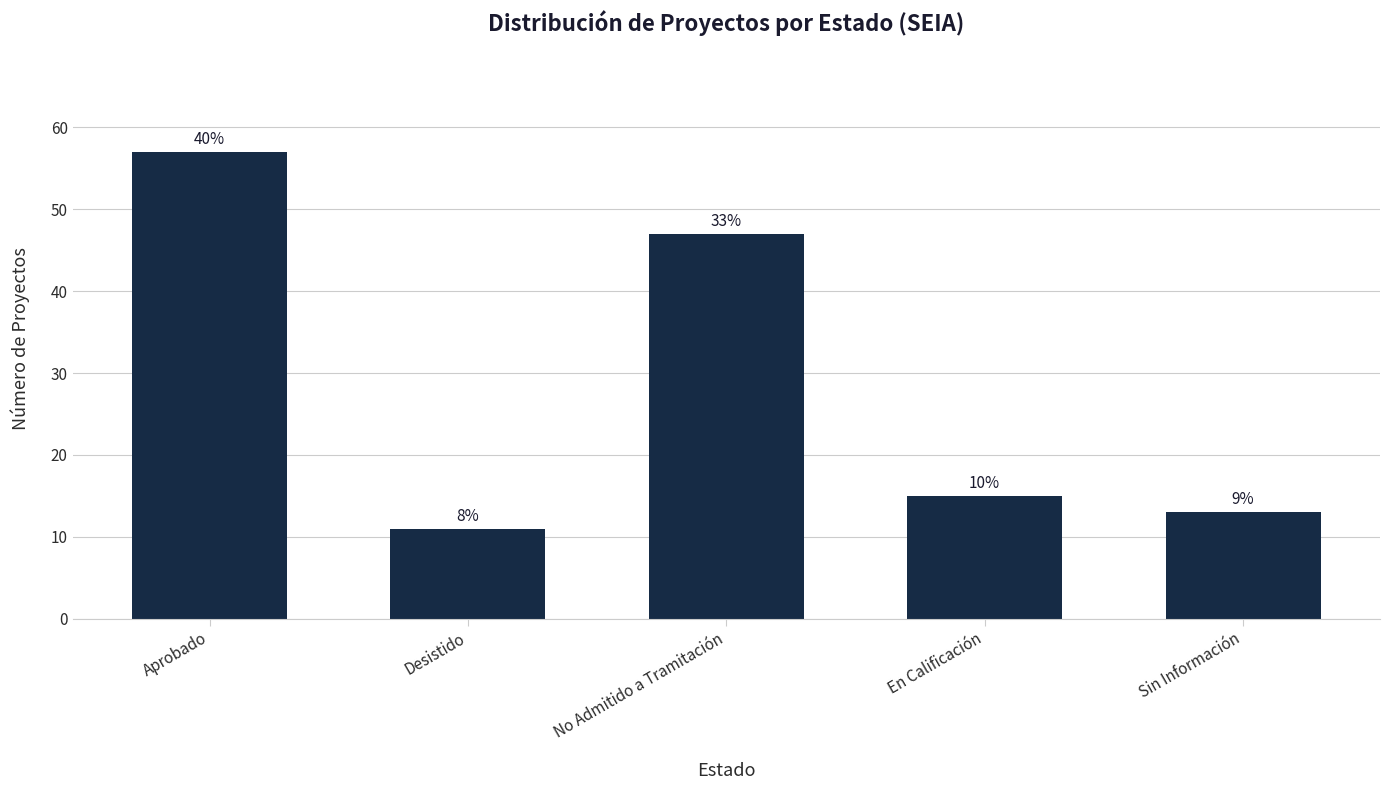

What is the average value?

29